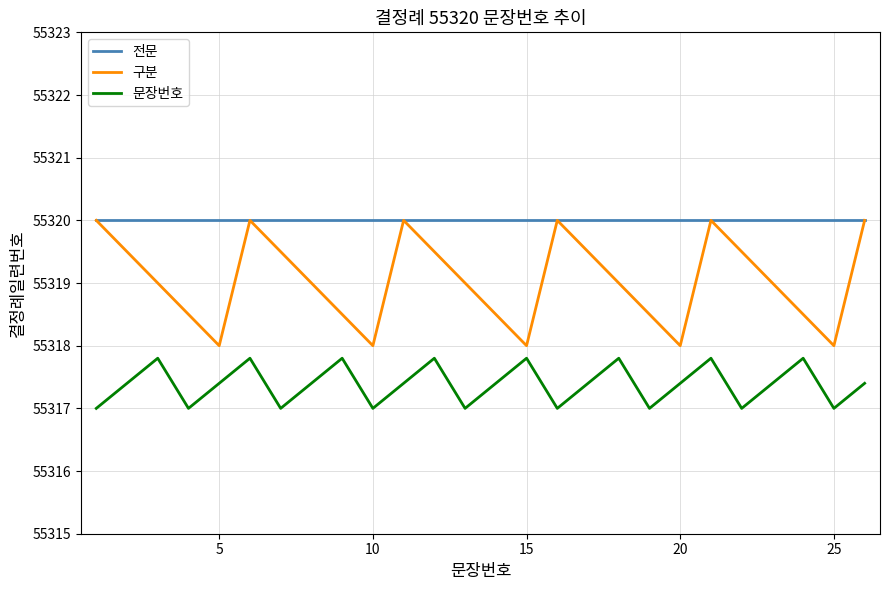

True or false: 전문 and 문장번호 intersect in this chart.

False